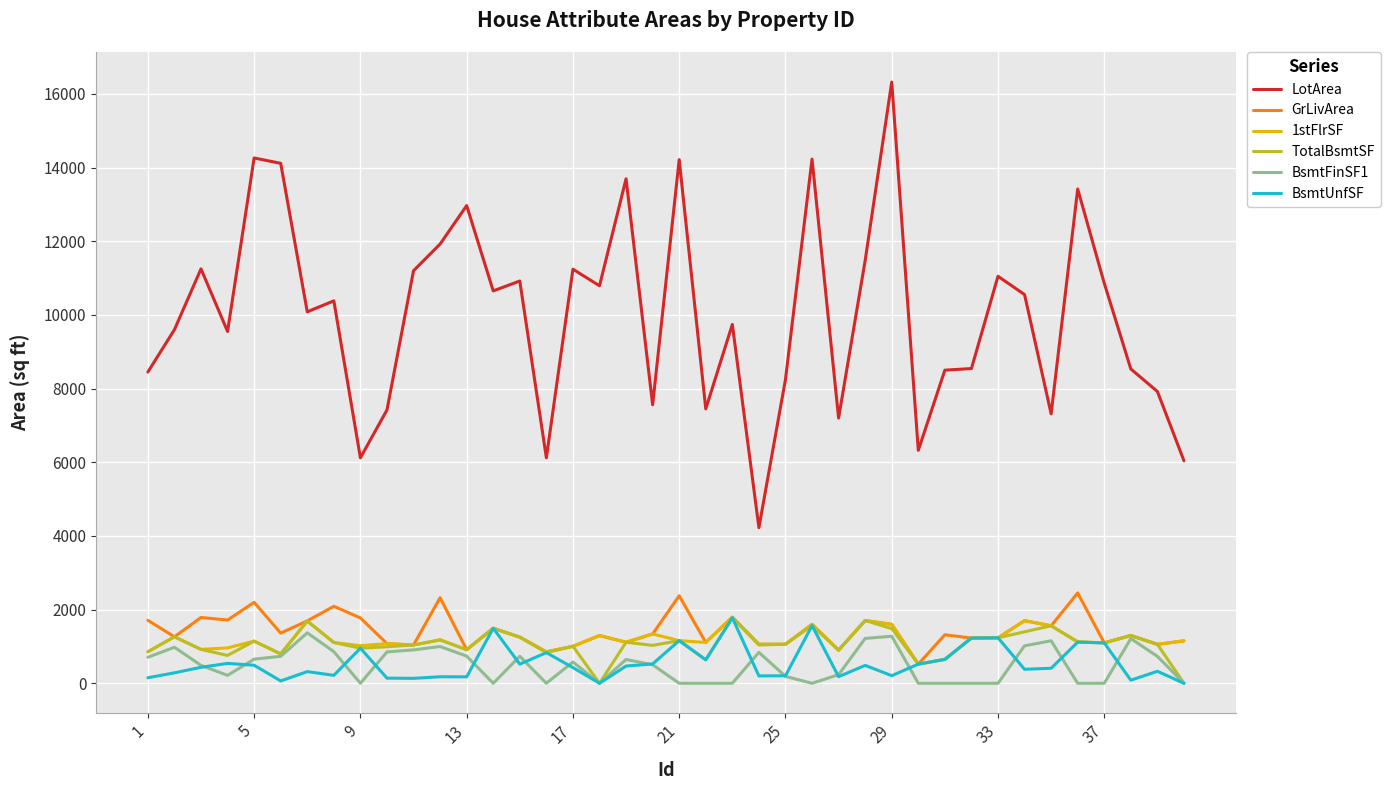

At how many categories does at least one series exceed 16044?

1